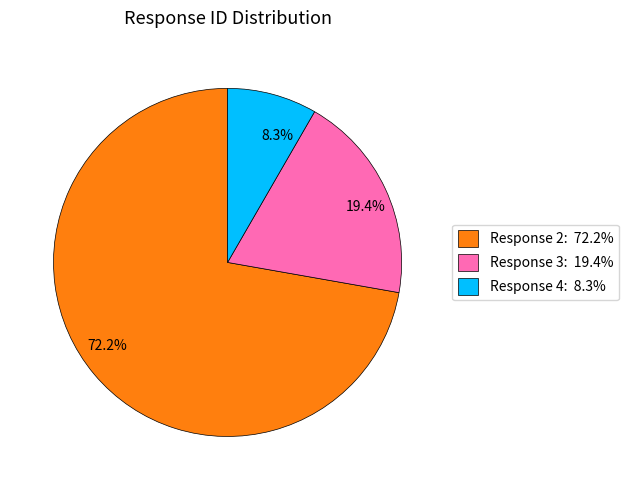

Is 72.2% the majority of the pie?

Yes